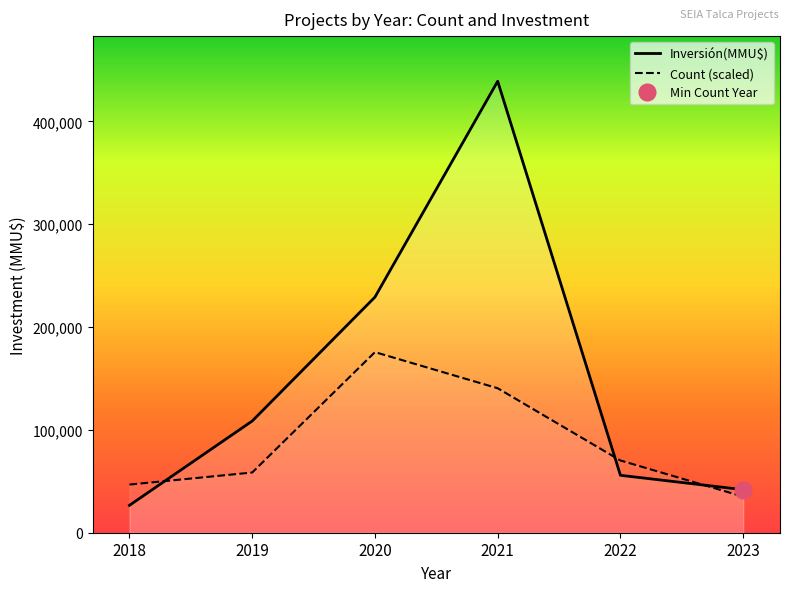

List the series in order of their peak value, lowest first.

Count, Investment(MMU$)